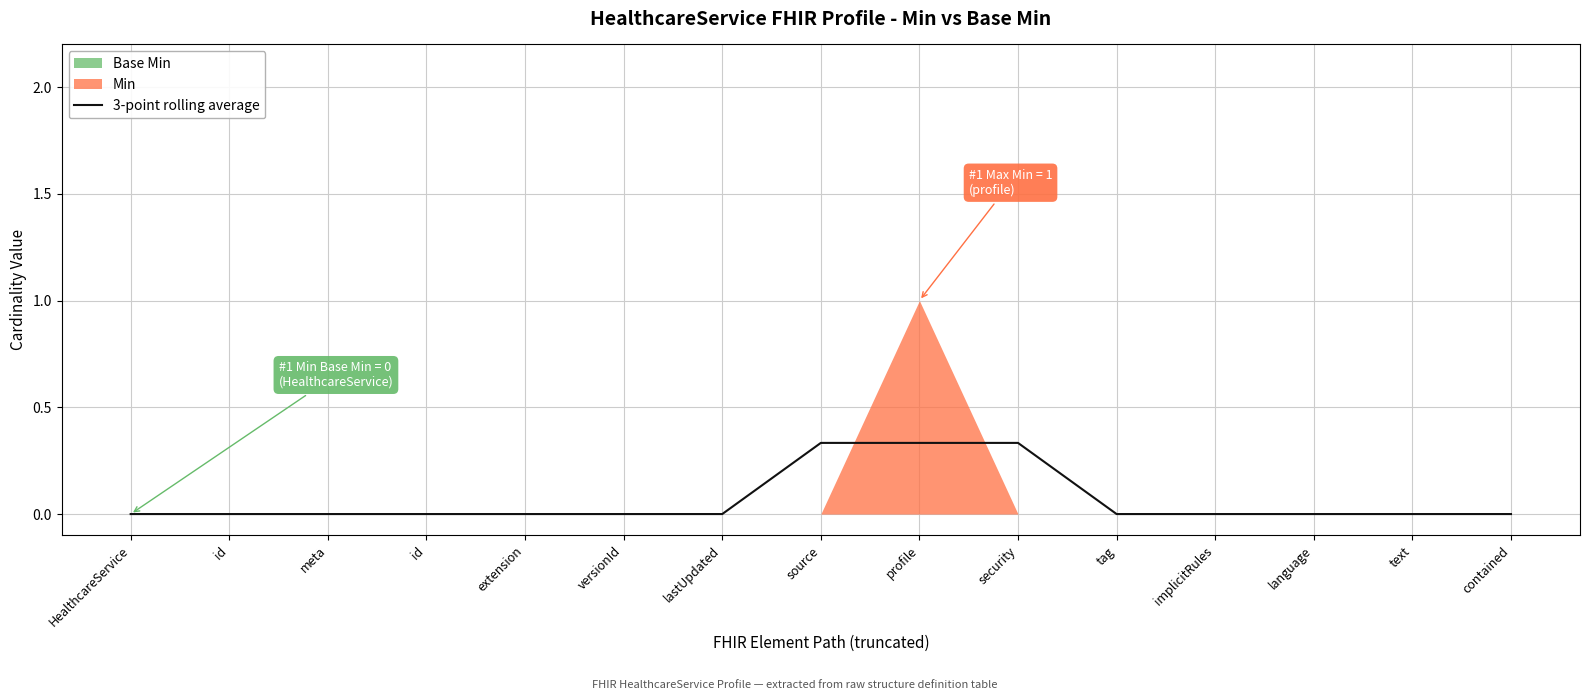

List the labels in order of value, largest first.

source, profile, security, HealthcareService, id, meta, id, extension, versionId, lastUpdated, tag, implicitRules, language, text, contained